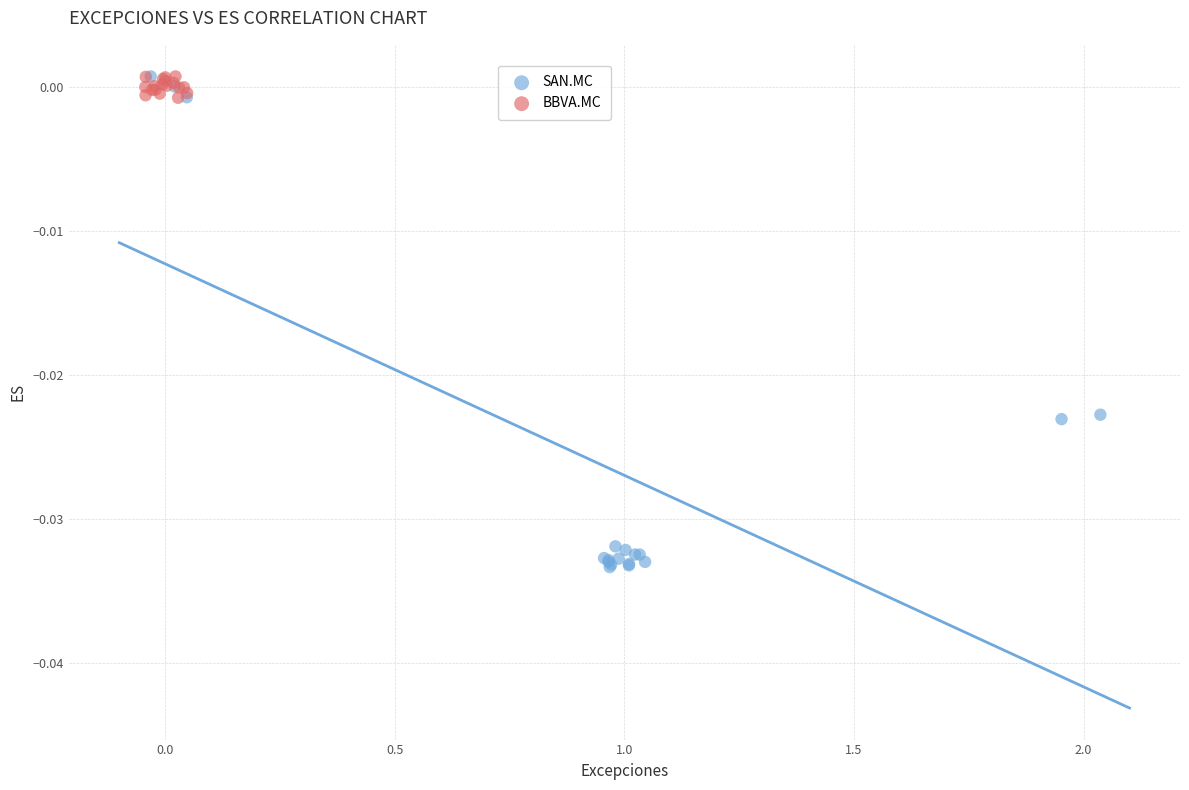

Which series contains the lowest Y value?

SAN.MC